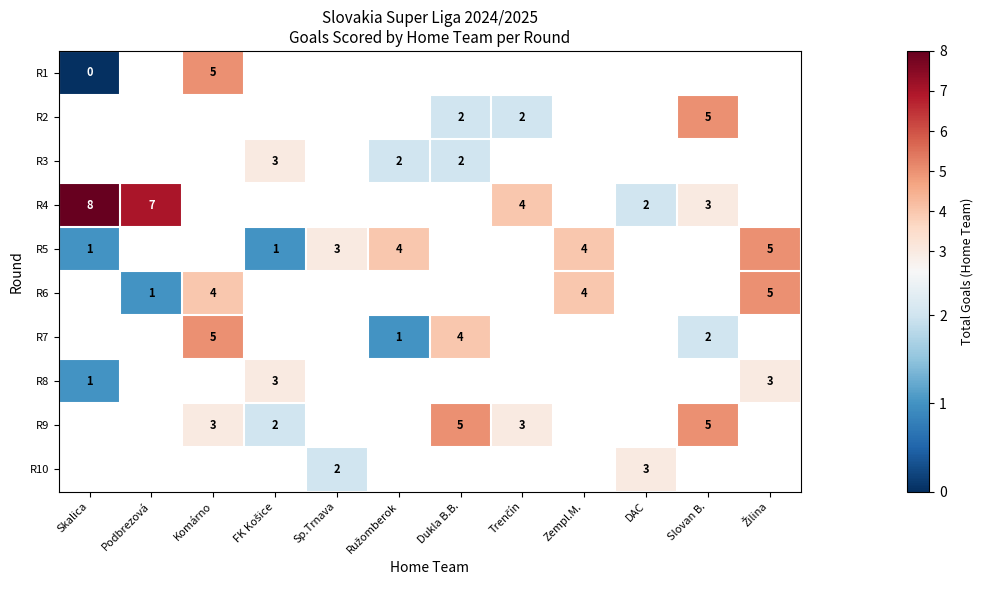

How many series are shown in this chart?

10